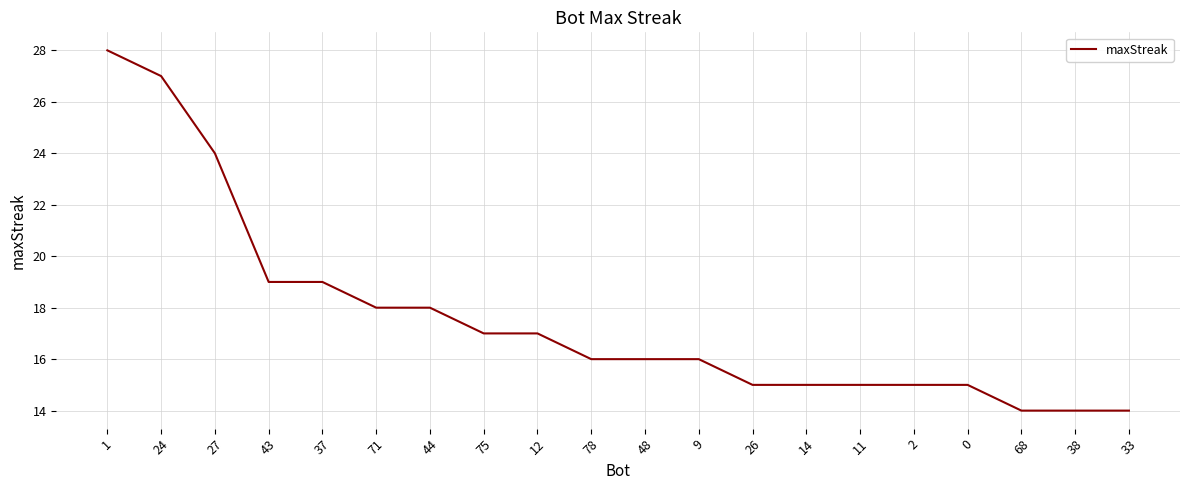

True or false: the data shows 28 at 44.

False